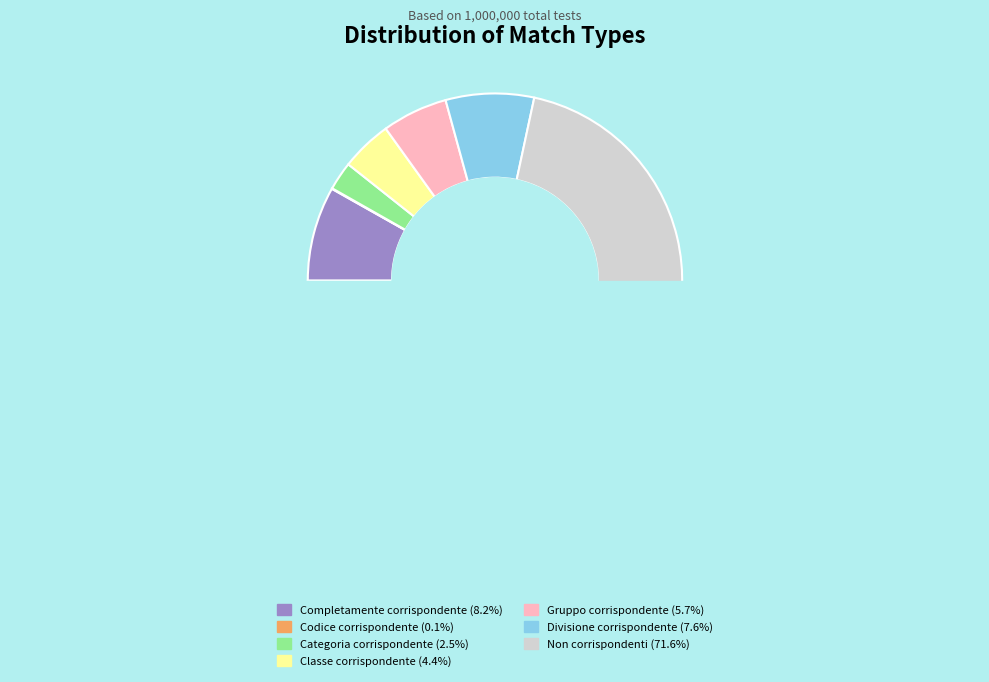

What percentage is the Categoria corrispondente slice, to the nearest percent?

2%